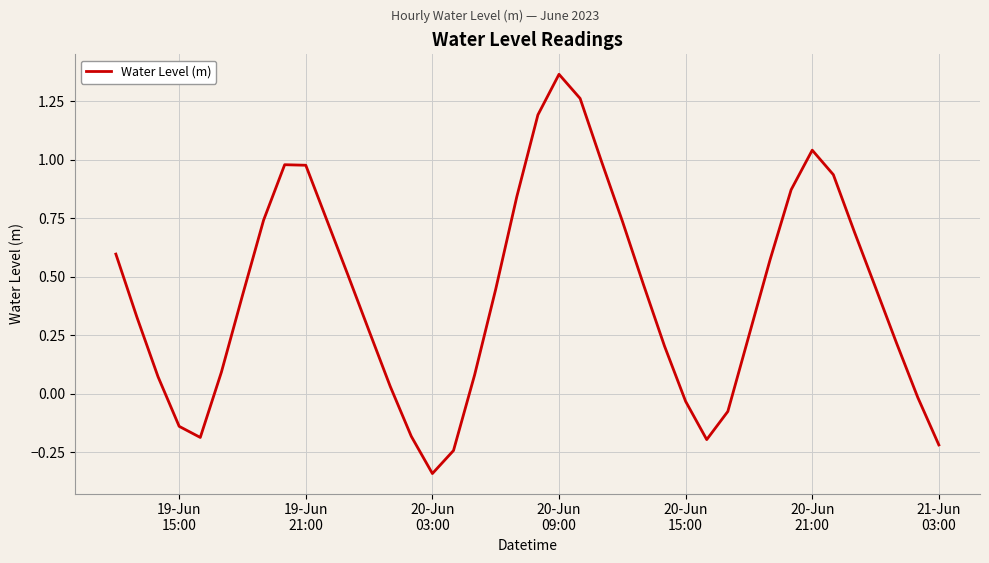

How many negative values are there?

10